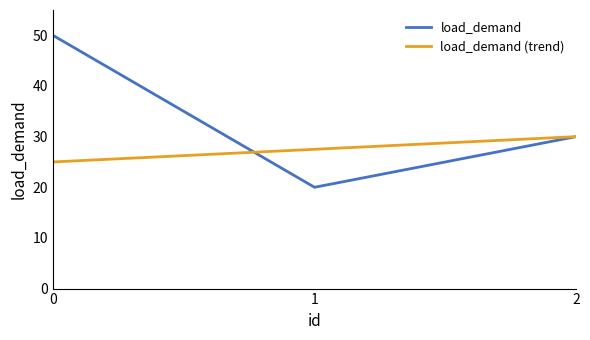

How many values in the load_demand (trend) series exceed 27?

2